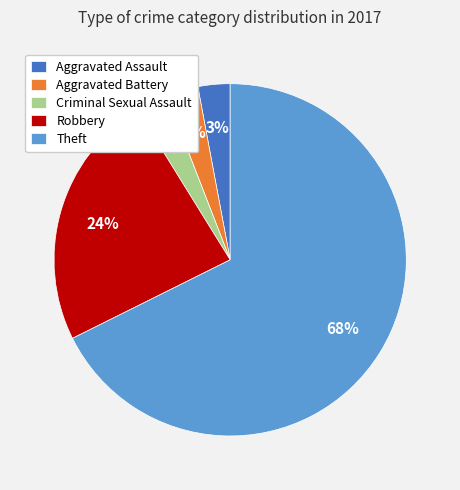

What is the ratio of the value at Aggravated Battery to the value at Criminal Sexual Assault?

1.0